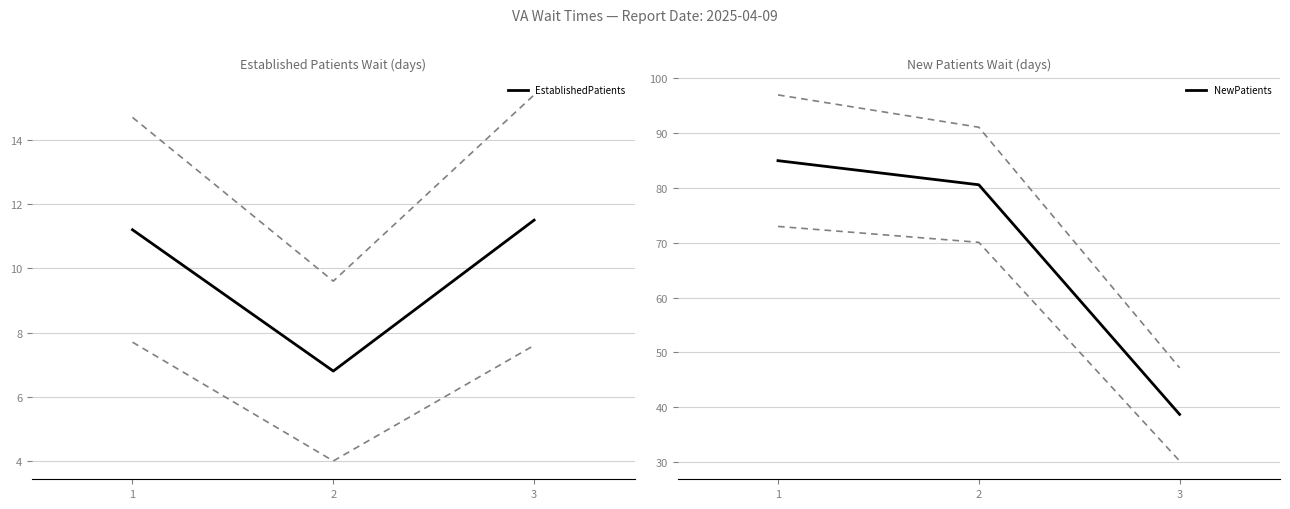

At how many categories does at least one series exceed 48?

2